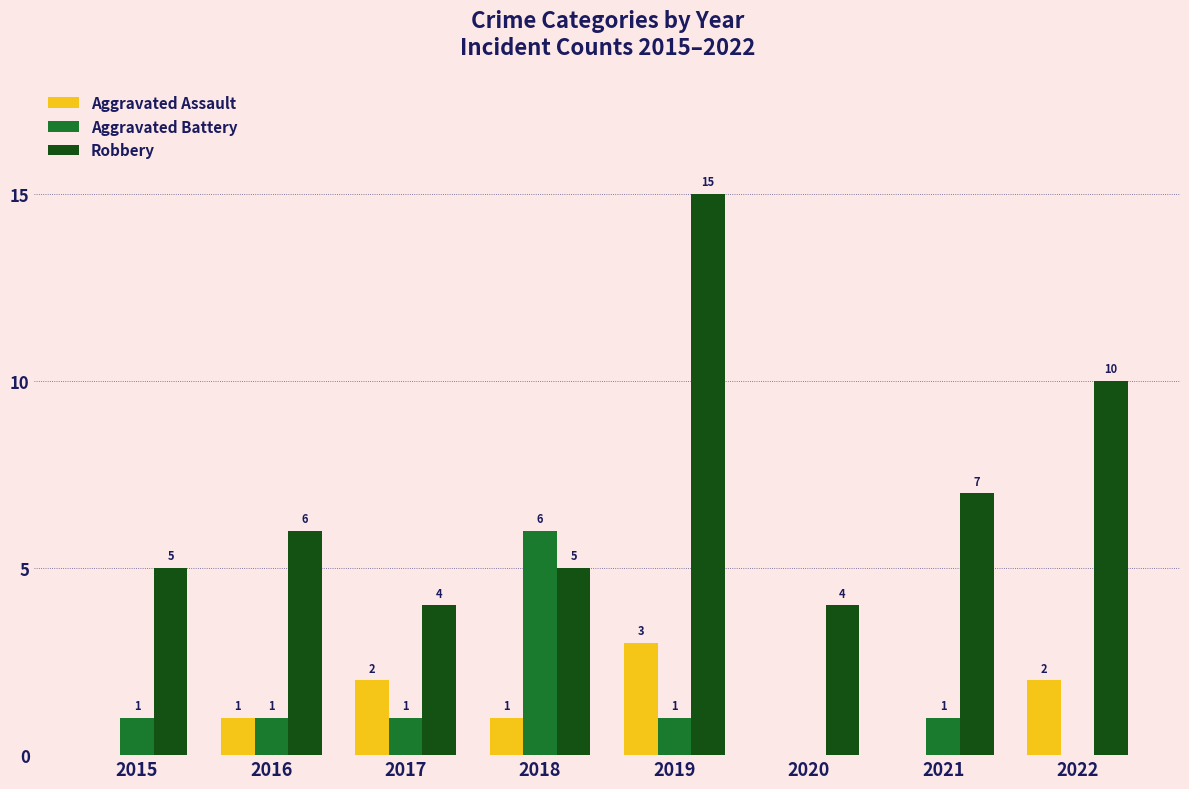

Which series changed the most between 2015 and 2022?

Robbery